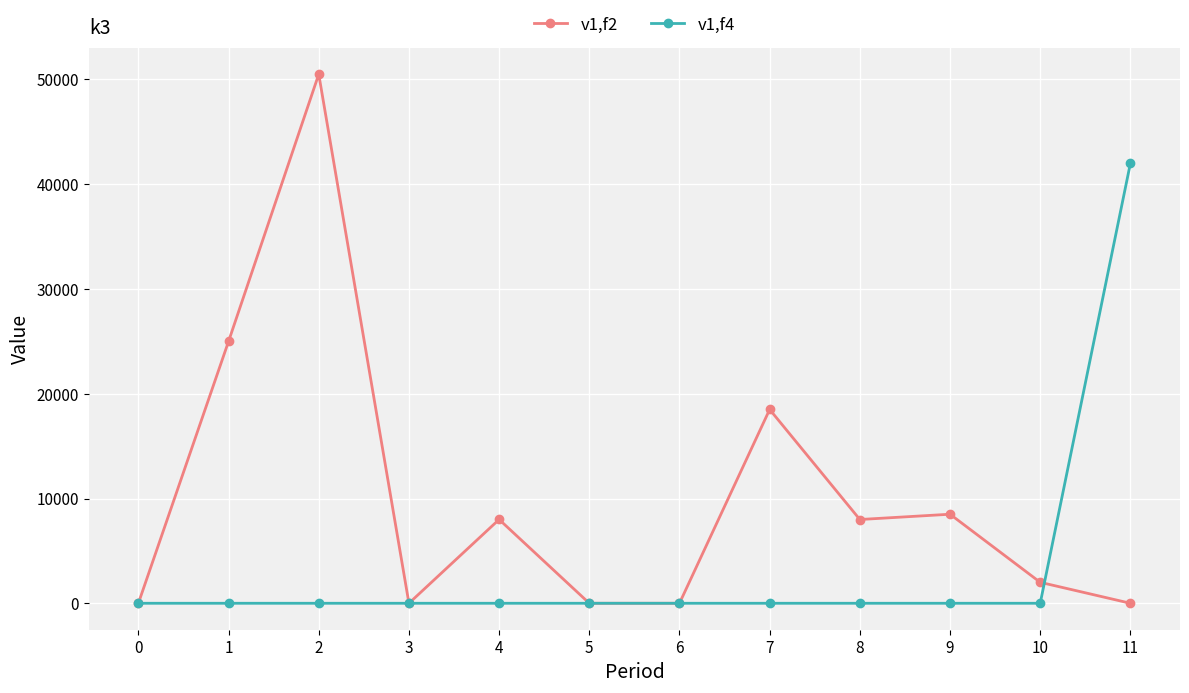

At which category is the sum across all series the highest?

2